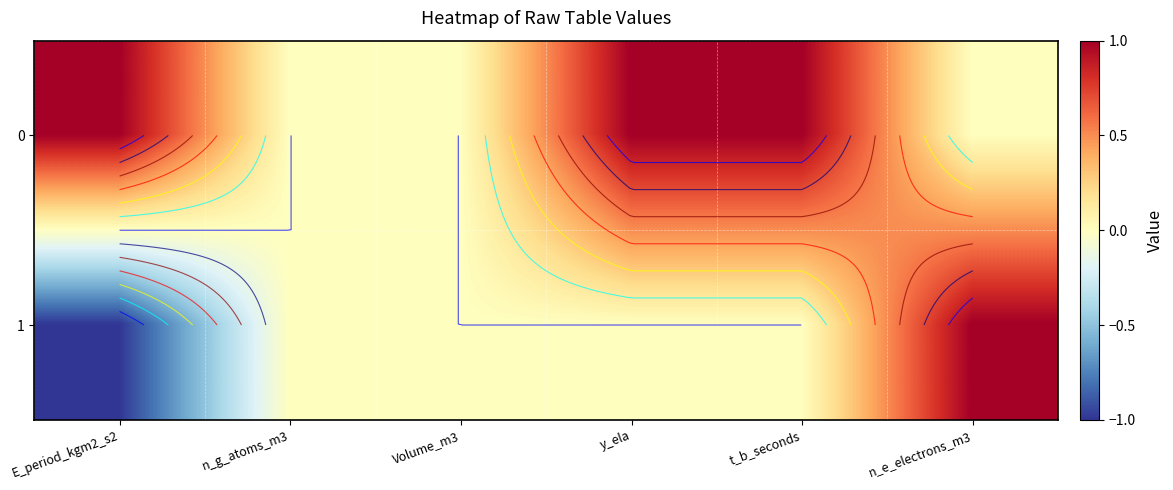

Is the value of 1 at E_period_kgm2_s2 greater than the value of 0 at t_b_seconds?

No